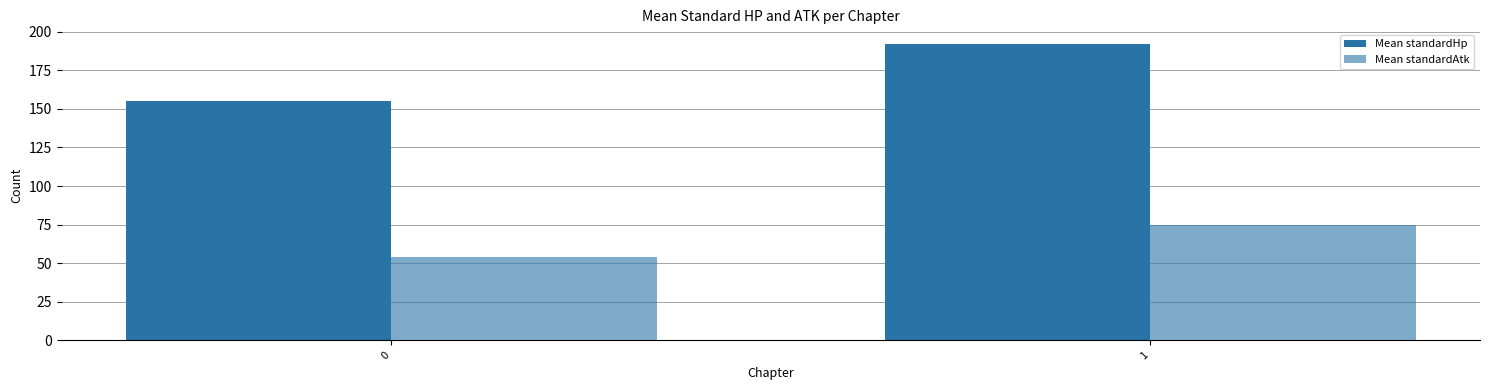

What is the value of the Mean standardHp bar at the 1st from the left?

155.3